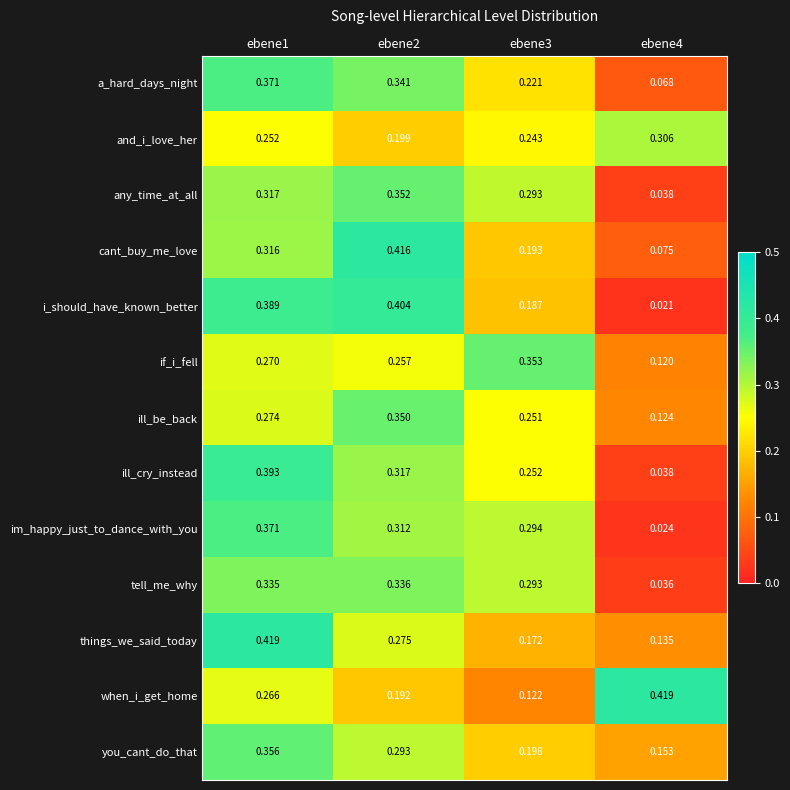

Which series has the widest spread of values?

i_should_have_known_better